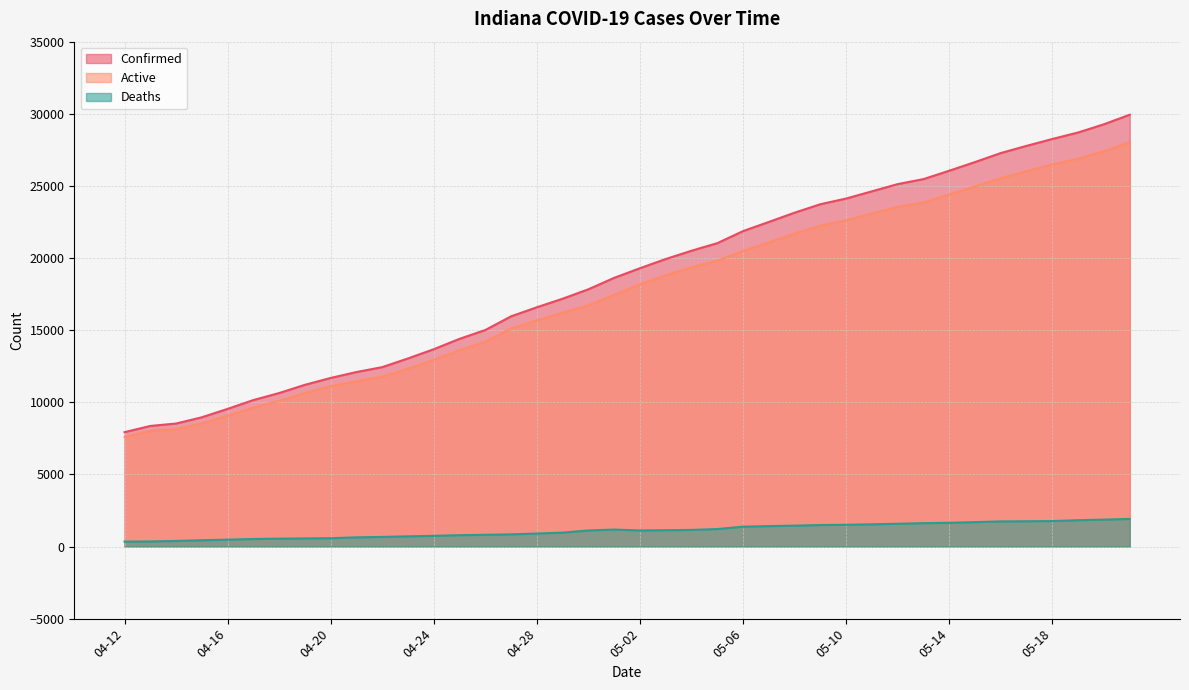

The value of Deaths at 04-27 is 196. True or false?

False